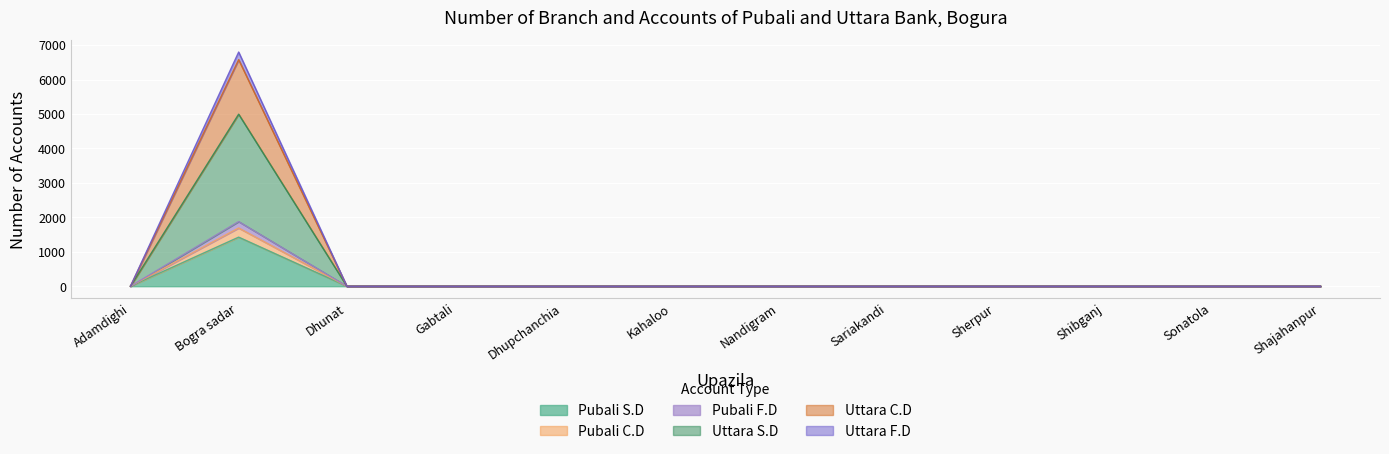

True or false: Uttara C.D has more than 1 interior local peaks.

False